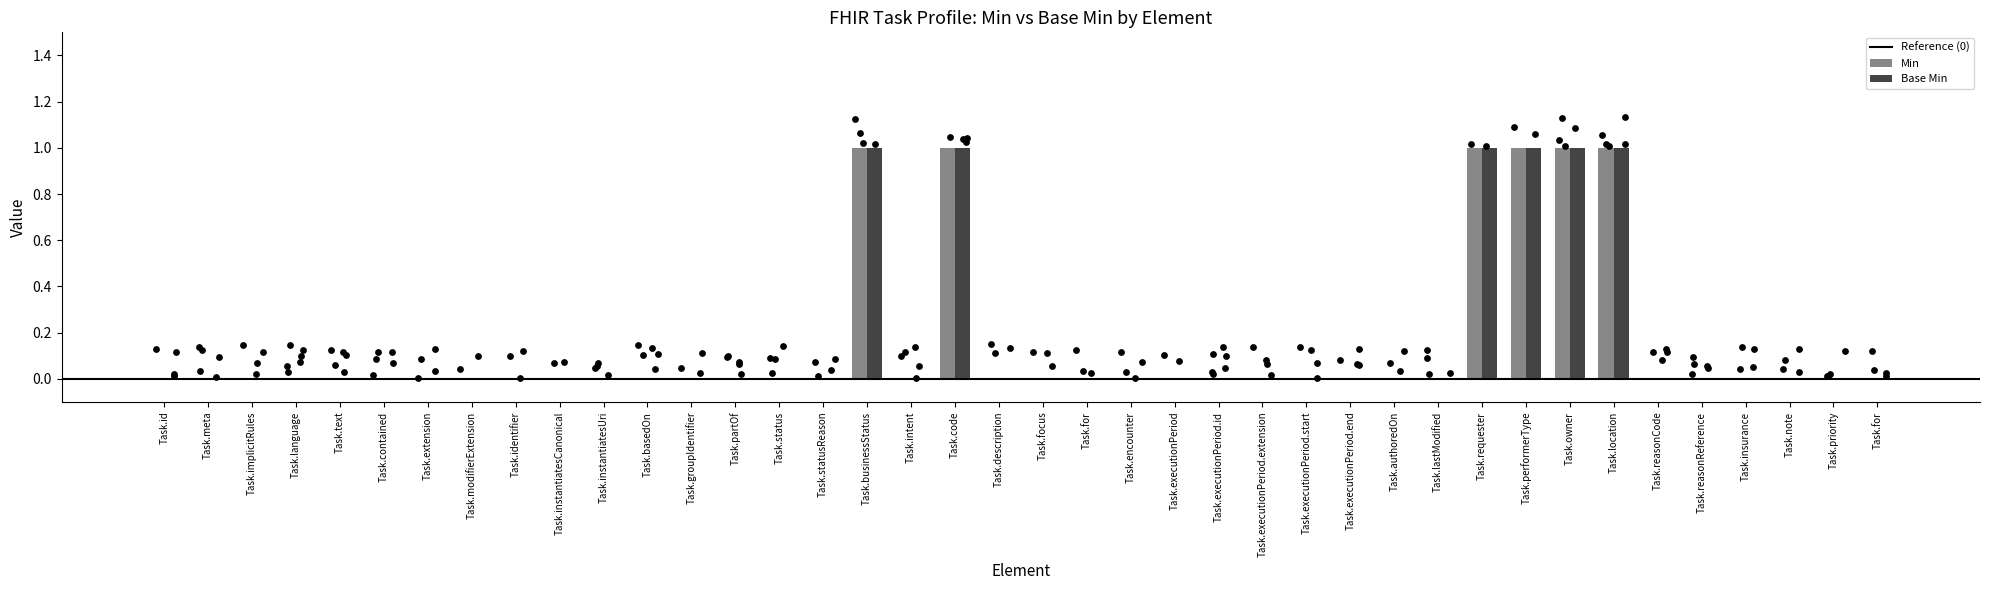

Is the value of Min at Task.requester greater than the value of Base Min at Task.extension?

Yes